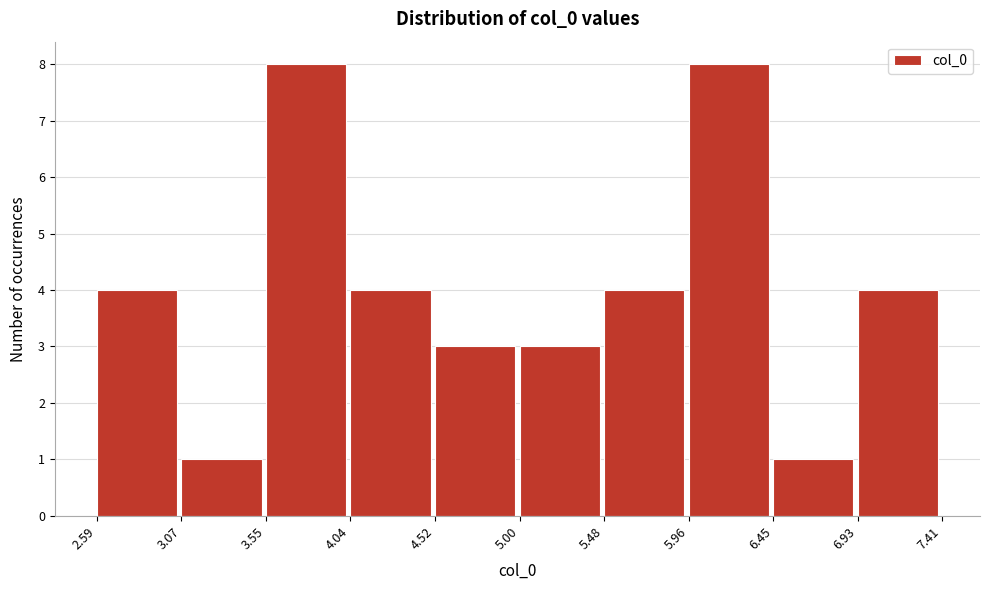

How tall is the bar that spans 5.00 to 5.48 on the x-axis? The values are not printed on the chart, so give them approximately, as read against the axis.

3